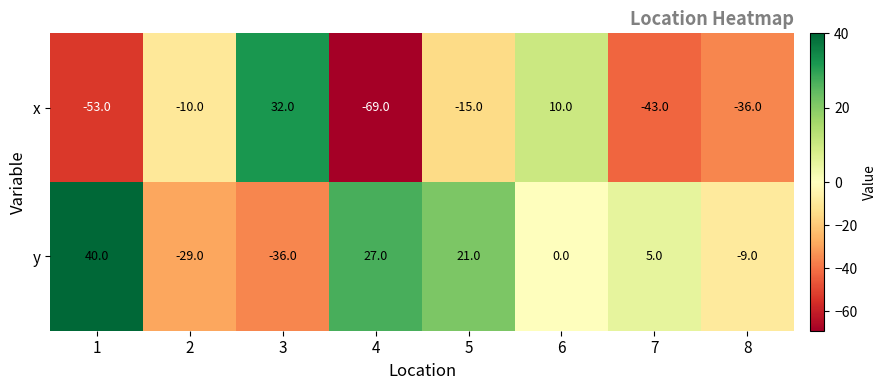

Which label corresponds to the largest value in the chart?

1